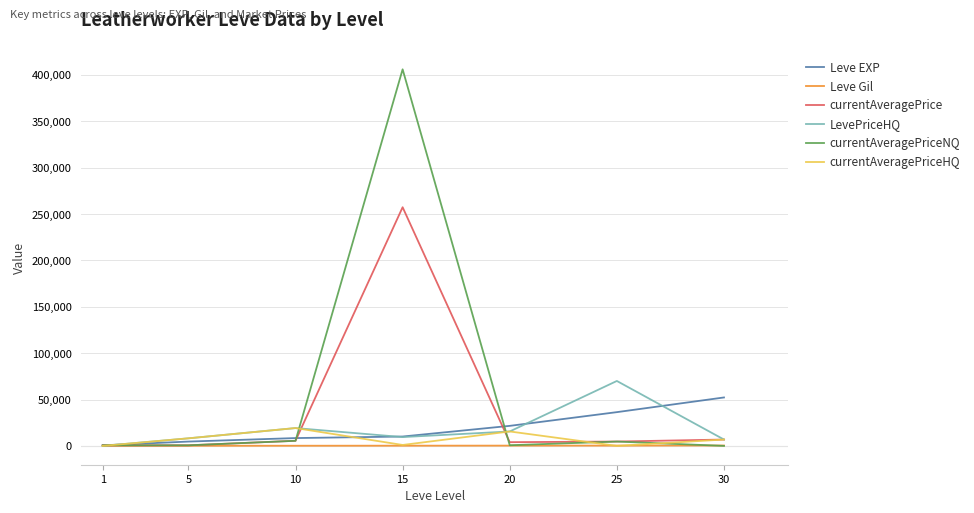

What is the average value of the LevePriceHQ series?

18471